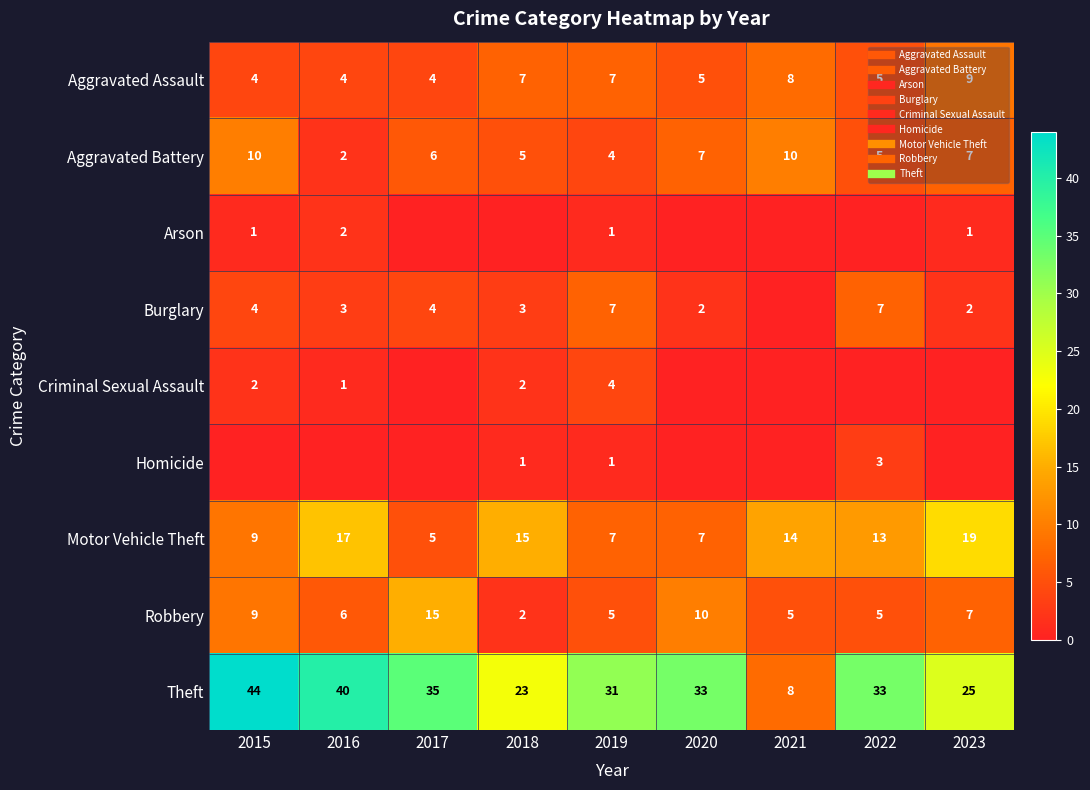

Which category has the lowest value in the Arson series?

2017